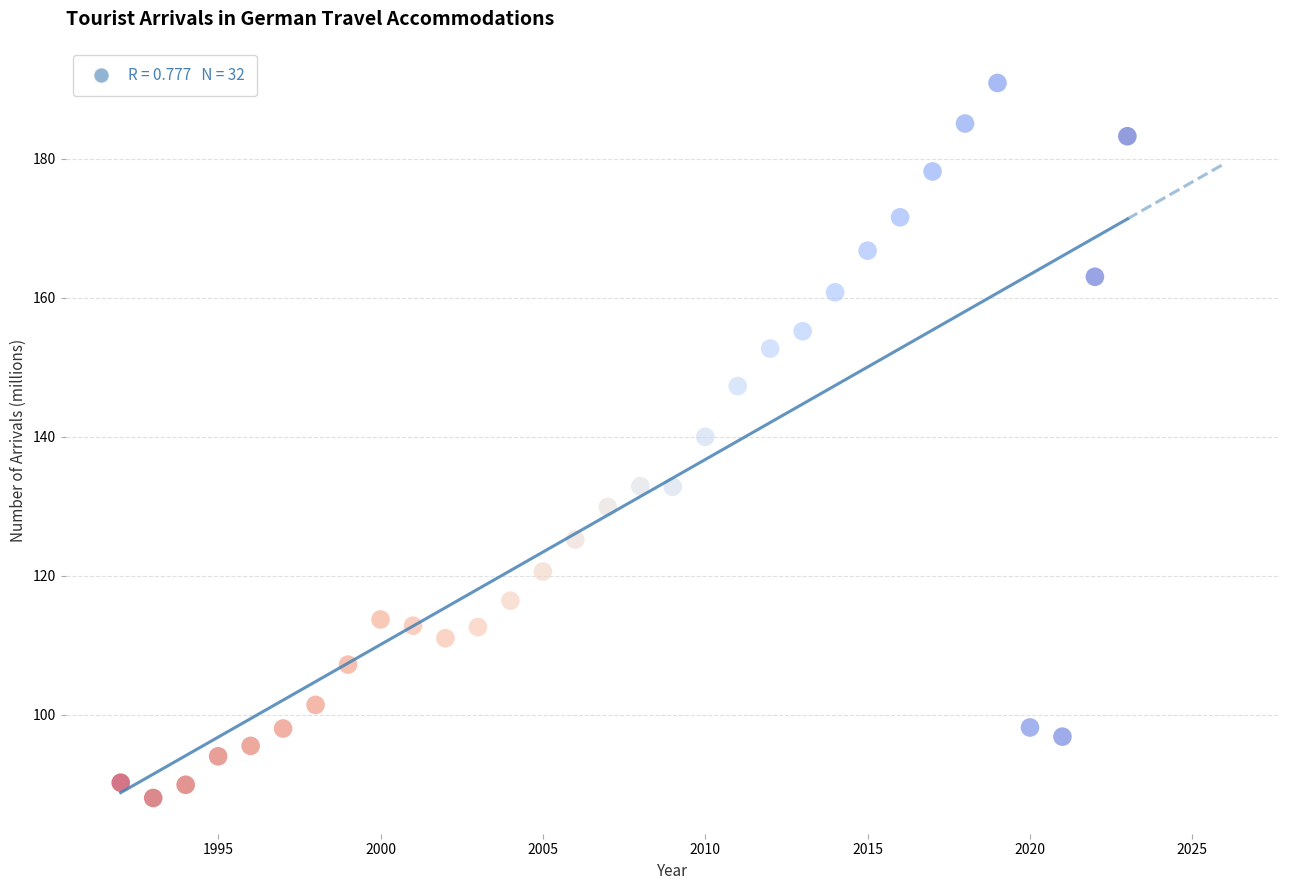

What is the range of Y values (max minus min)?

102.9